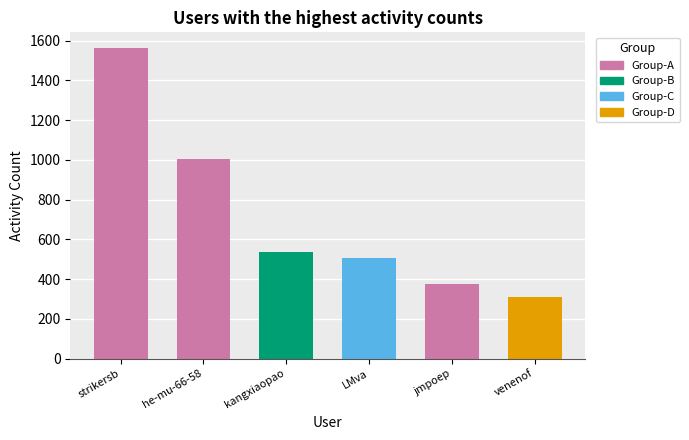

Read the value at LMva, to the nearest 50.

500